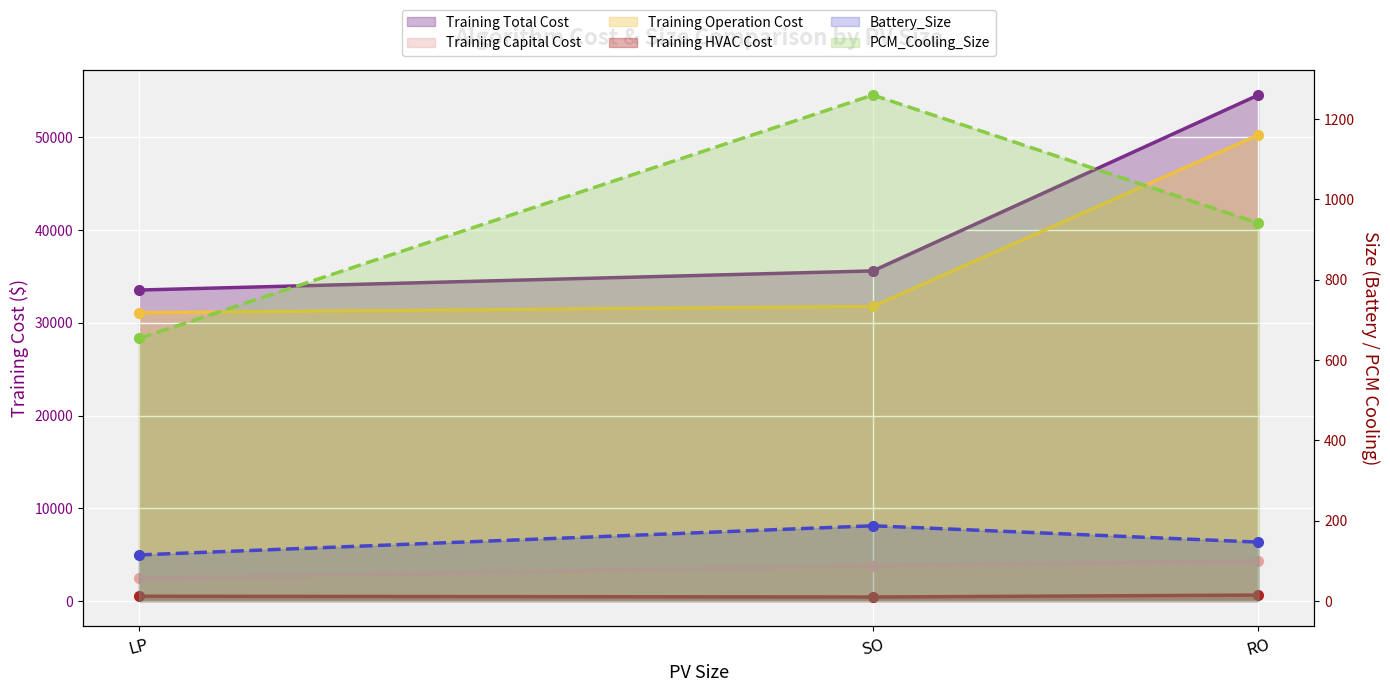

What is the difference between the maximum and minimum values in the Battery_Size series?

72.6